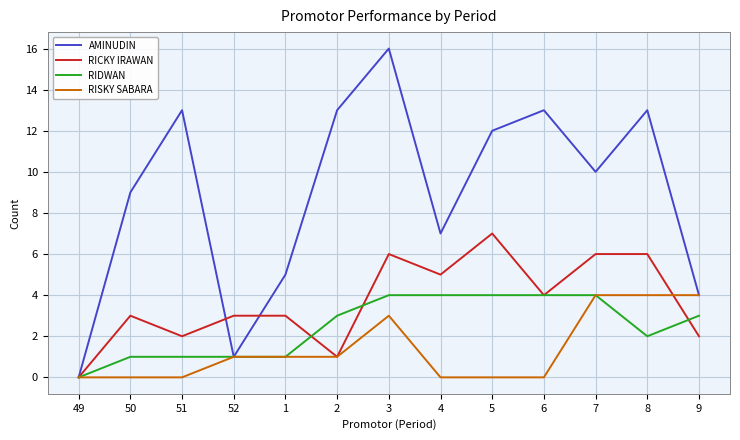

At 8, list the series in order from smallest to largest.

RIDWAN, RISKY SABARA, RICKY IRAWAN, AMINUDIN